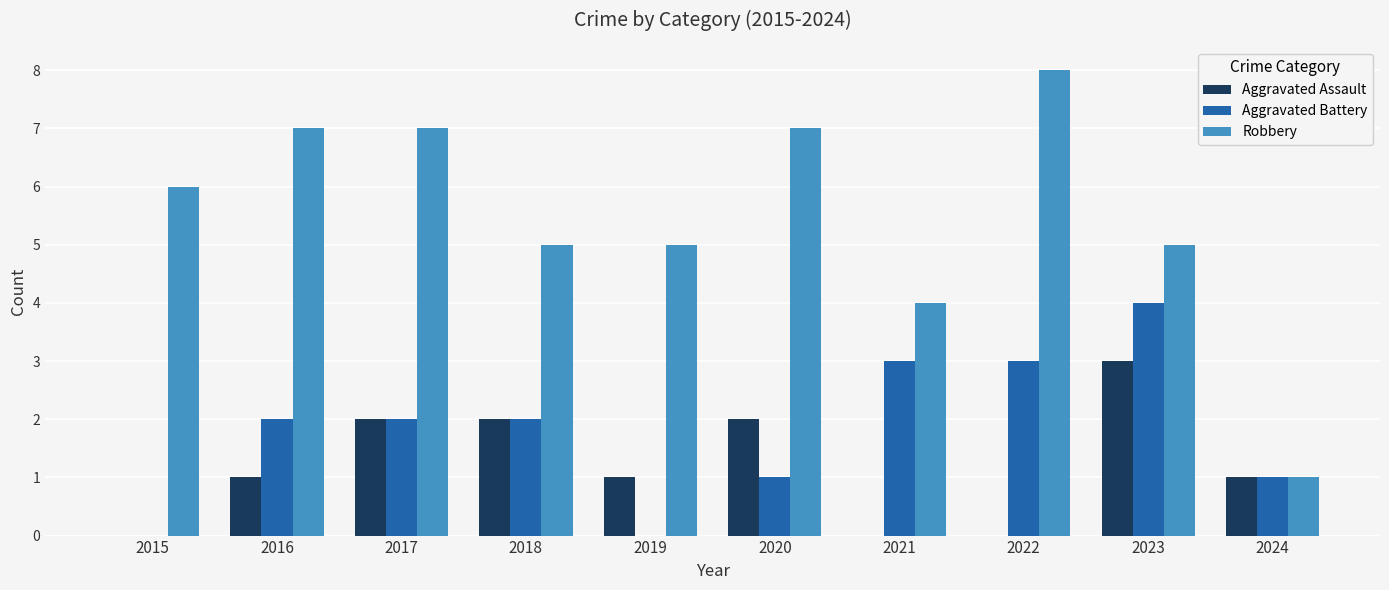

Reading left to right, transcribe all the data shown in this chart.

Aggravated Assault: 2015=0	2016=1	2017=2	2018=2	2019=1	2020=2	2021=0	2022=0	2023=3	2024=1
Aggravated Battery: 2015=0	2016=2	2017=2	2018=2	2019=0	2020=1	2021=3	2022=3	2023=4	2024=1
Robbery: 2015=6	2016=7	2017=7	2018=5	2019=5	2020=7	2021=4	2022=8	2023=5	2024=1